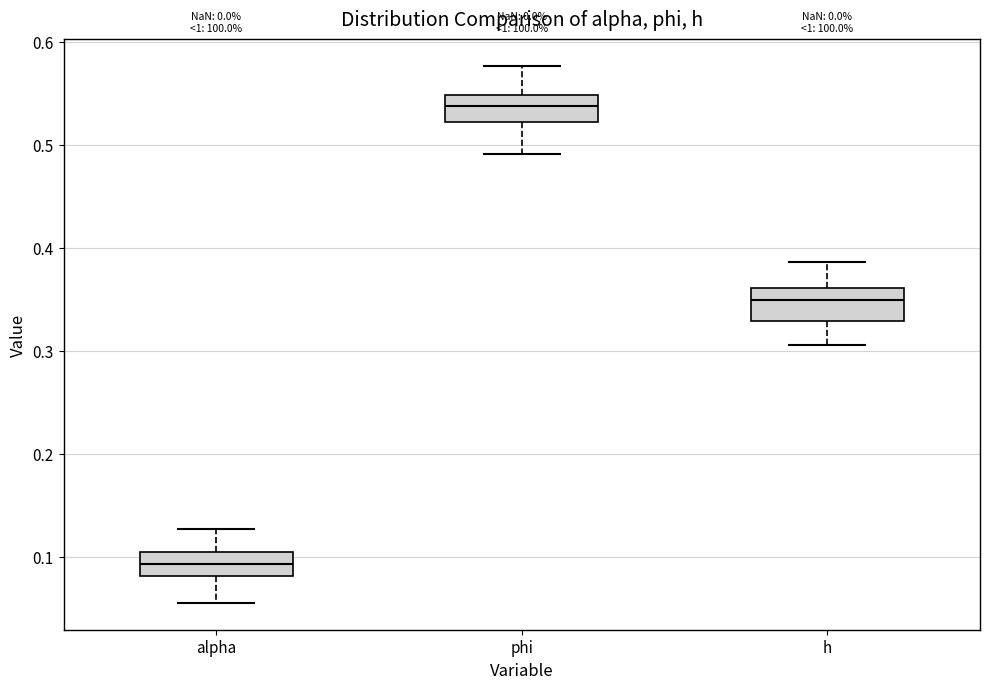

Reading left to right, transcribe this box plot: for each box, give where its median line is, the range the box spans, and where its two whiskers end, as read against the y-axis. The values are not printed on the chart, so give them approximately, as read against the axis.

alpha: median 0.09, box 0.08 to 0.10, whiskers 0.05 to 0.13
phi: median 0.54, box 0.52 to 0.55, whiskers 0.49 to 0.58
h: median 0.35, box 0.33 to 0.36, whiskers 0.31 to 0.39